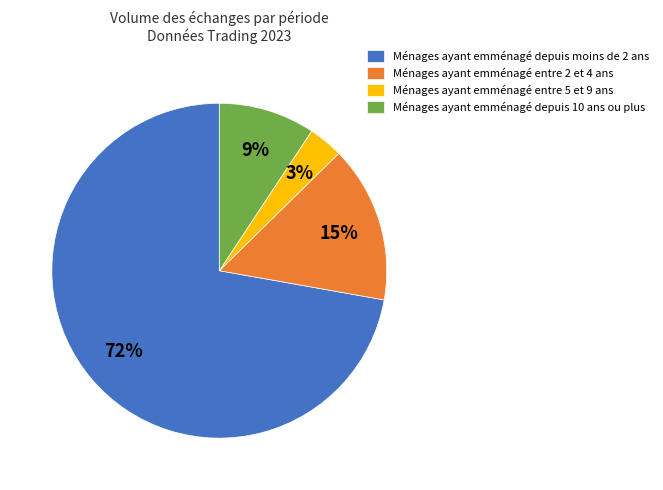

Between Ménages ayant emménagé entre 5 et 9 ans and Ménages ayant emménagé depuis moins de 2 ans, which is larger?

Ménages ayant emménagé depuis moins de 2 ans